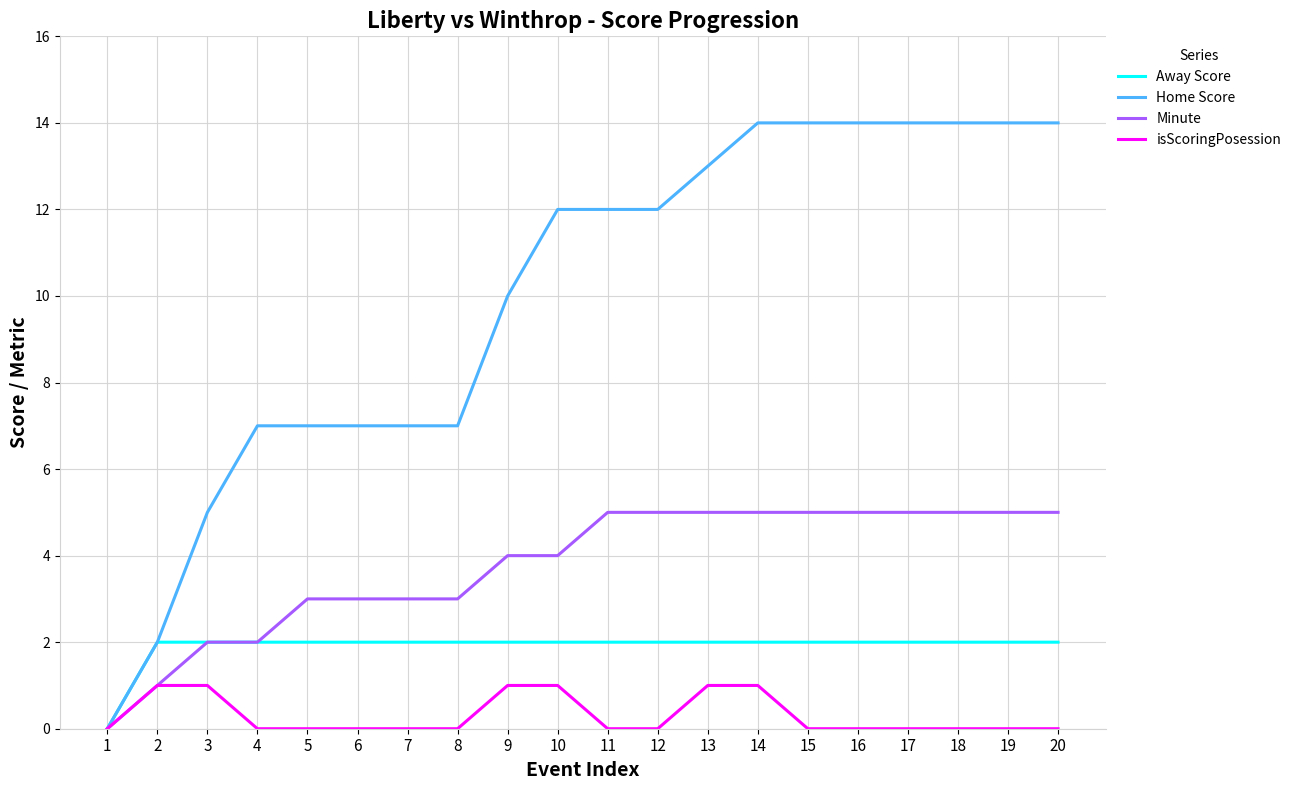

Reading left to right, extract all data points from this chart.

Away Score: 0	2	2	2	2	2	2	2	2	2	2	2	2	2	2	2	2	2	2	2
Home Score: 0	2	5	7	7	7	7	7	10	12	12	12	13	14	14	14	14	14	14	14
Minute: 0	1	2	2	3	3	3	3	4	4	5	5	5	5	5	5	5	5	5	5
isScoringPosession: 0	1	1	0	0	0	0	0	1	1	0	0	1	1	0	0	0	0	0	0